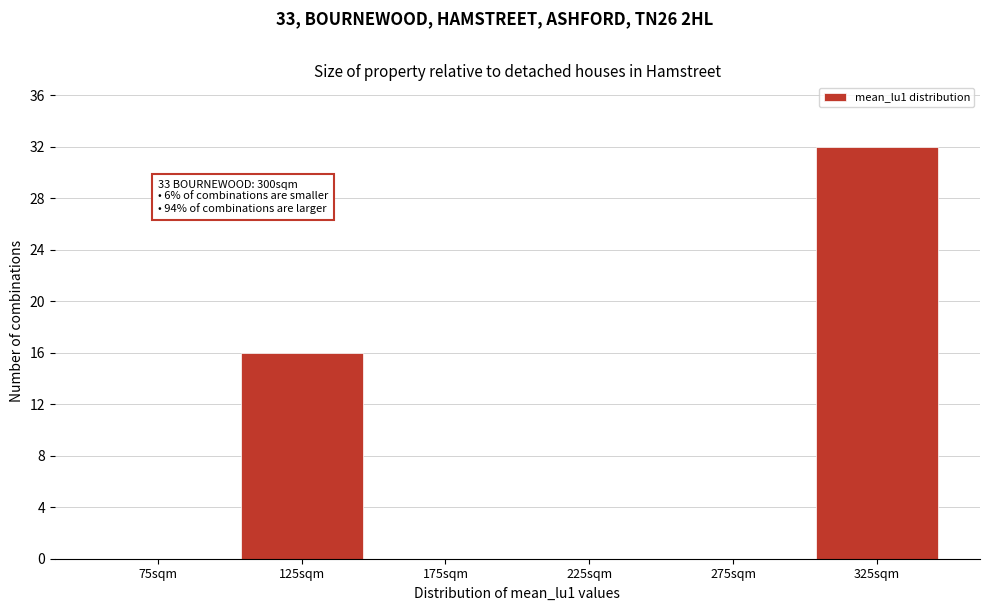

Which range on the x-axis has the tallest bar?

300 to 350